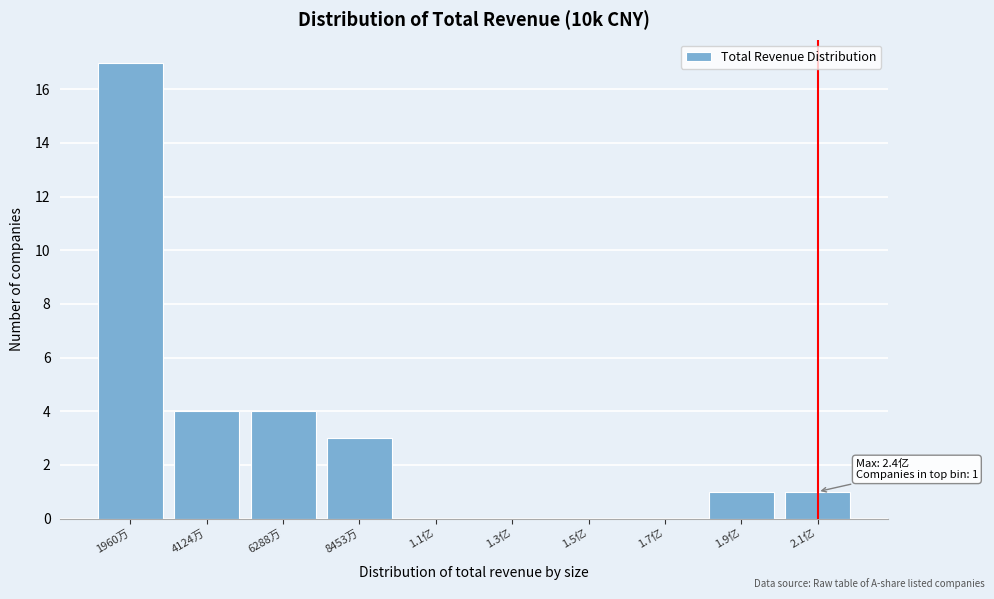

Reading left to right, transcribe all the data shown in this chart.

1960万=17	4124万=4	6288万=4	8453万=3	1.1亿=0	1.3亿=0	1.5亿=0	1.7亿=0	1.9亿=1	2.1亿=1